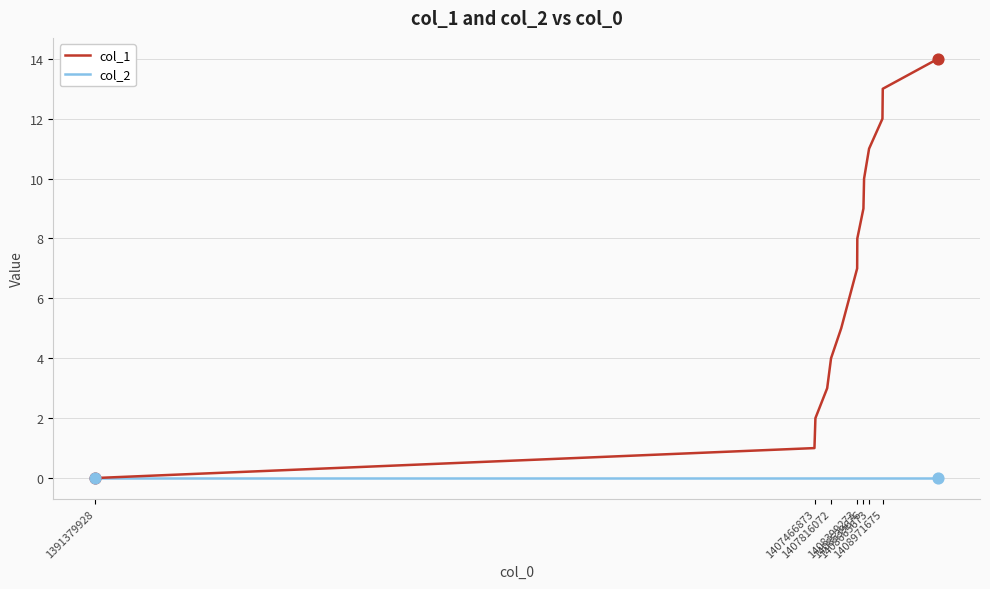

What is the maximum value shown in the chart?

14